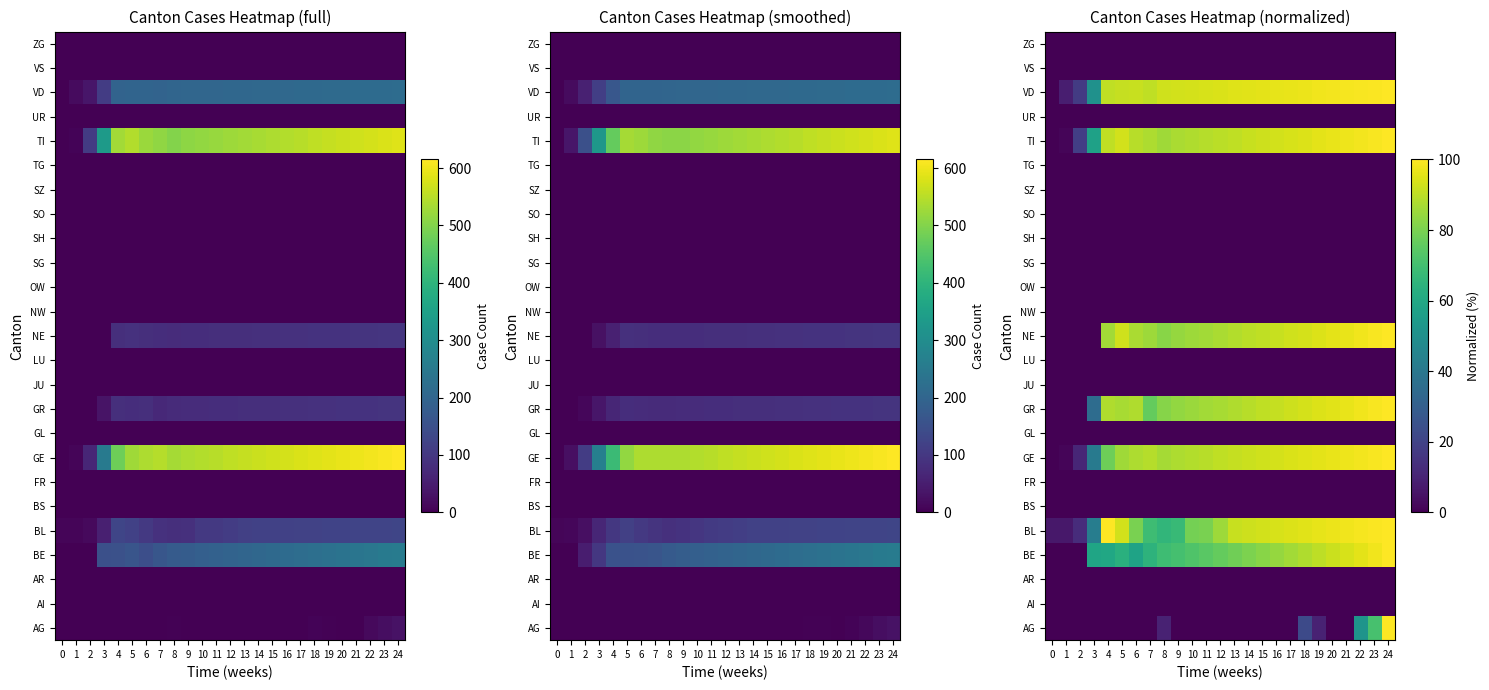

Is it true that GE equals 32.0 at 6?

False